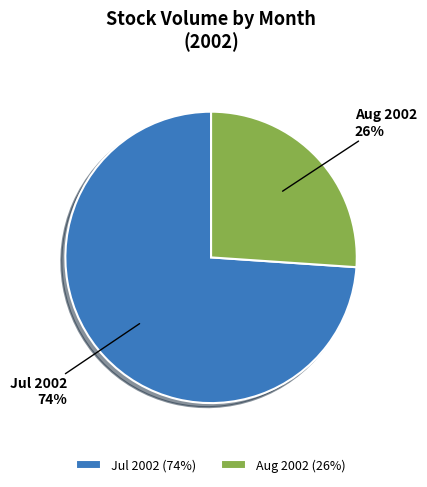

To the nearest percent, what percentage of the pie is Jul 2002?

74%